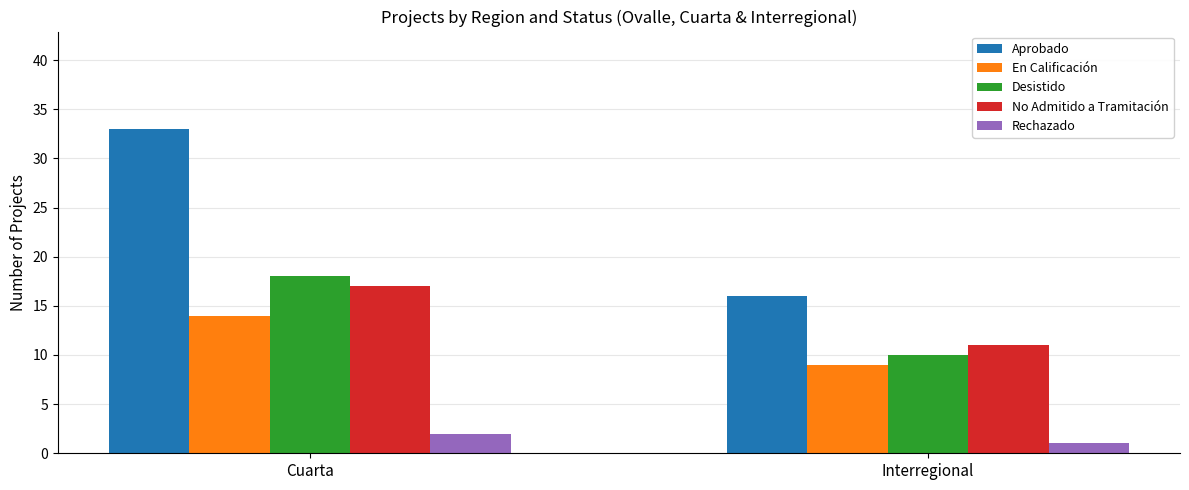

At which category is the sum across all series the highest?

Cuarta